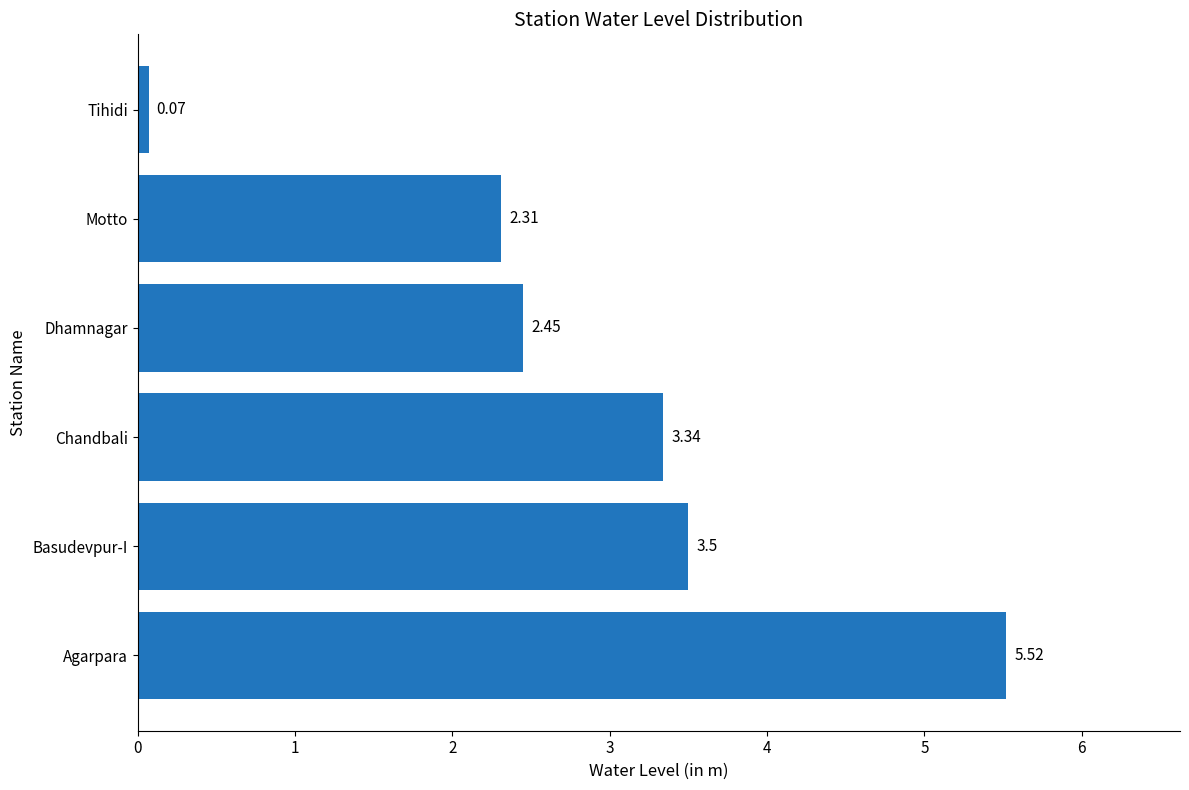

What is the sum of all values?

17.2